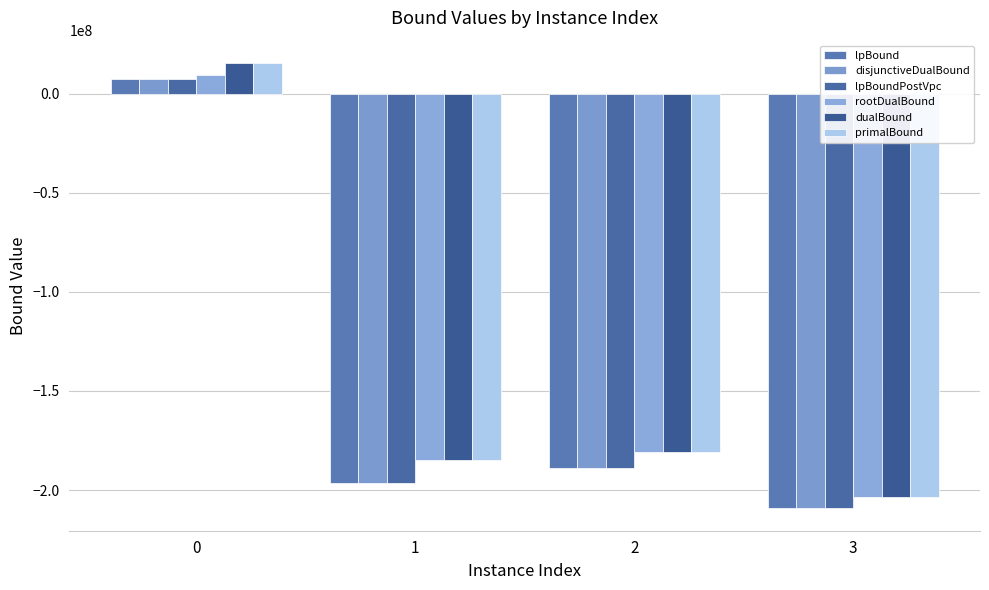

How many bars are there in total?

24